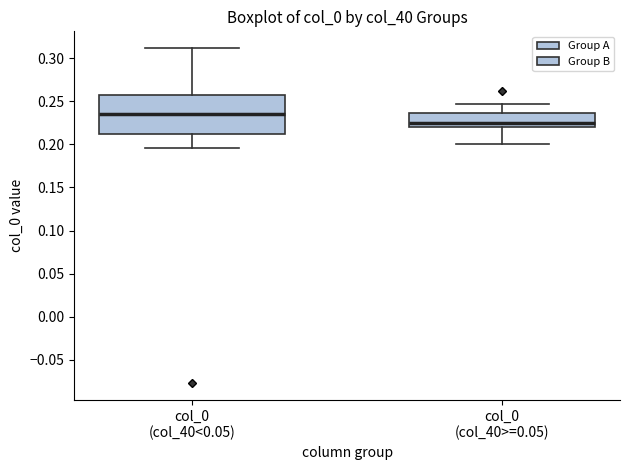

Reading left to right, transcribe this box plot: for each box, give where its median line is, the range the box spans, and where its two whiskers end, as read against the y-axis. The values are not printed on the chart, so give them approximately, as read against the axis.

col_0 (col_40<0.05): median 0.235, box 0.210 to 0.260, whiskers 0.195 to 0.310
col_0 (col_40>=0.05): median 0.225, box 0.220 to 0.235, whiskers 0.200 to 0.245